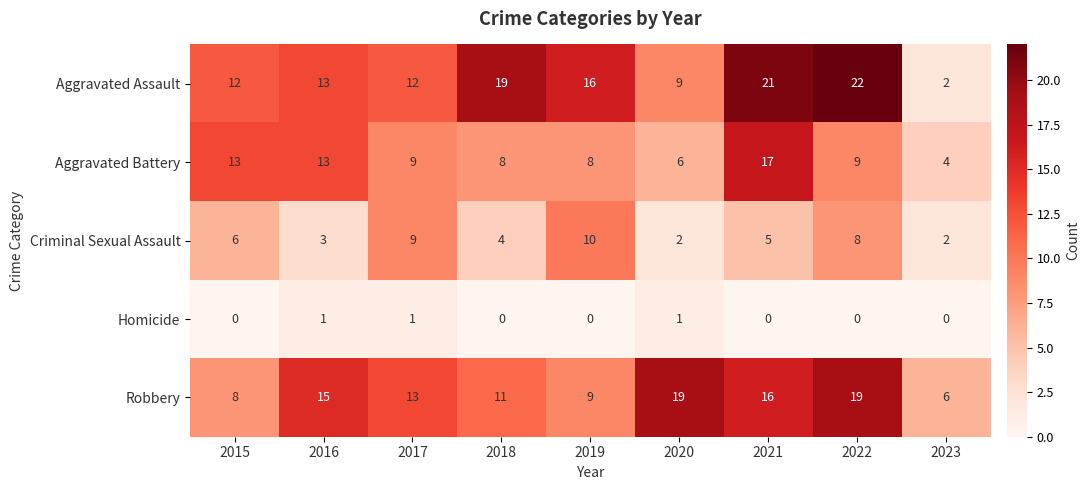

What is the spread (max minus min) of values at 2018?

19